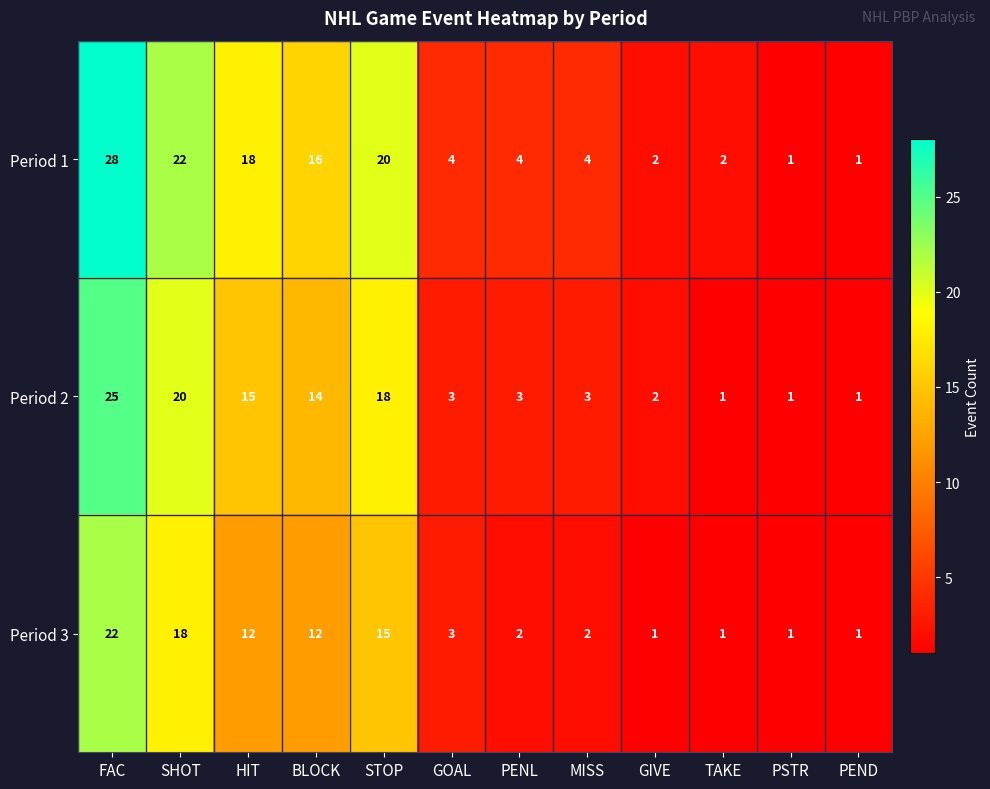

What is the total value across all series at BLOCK?

42